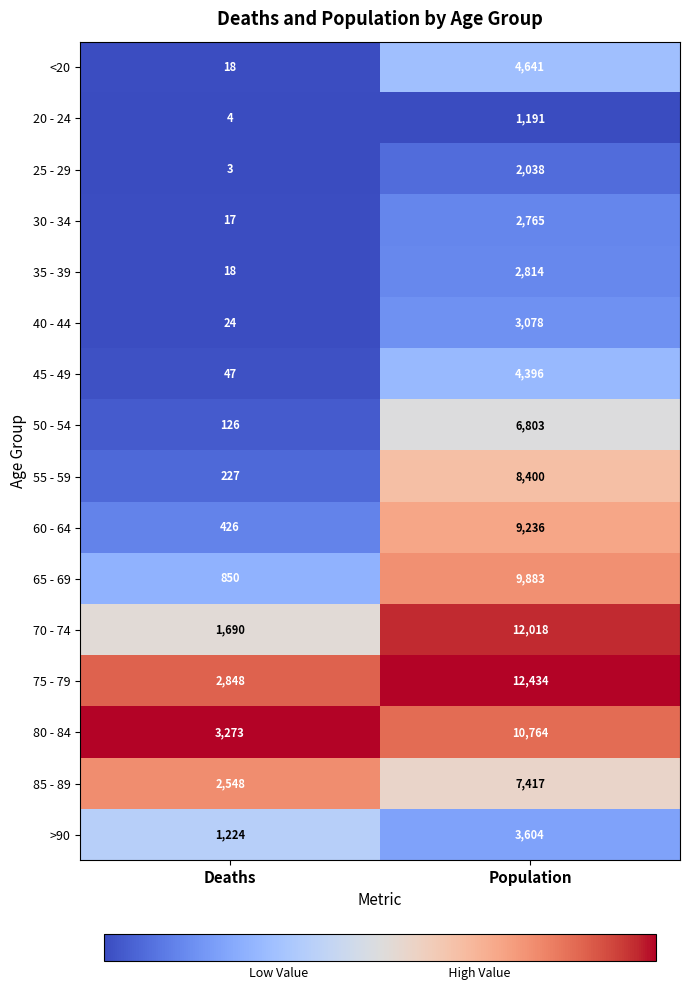

How many series are shown in this chart?

16